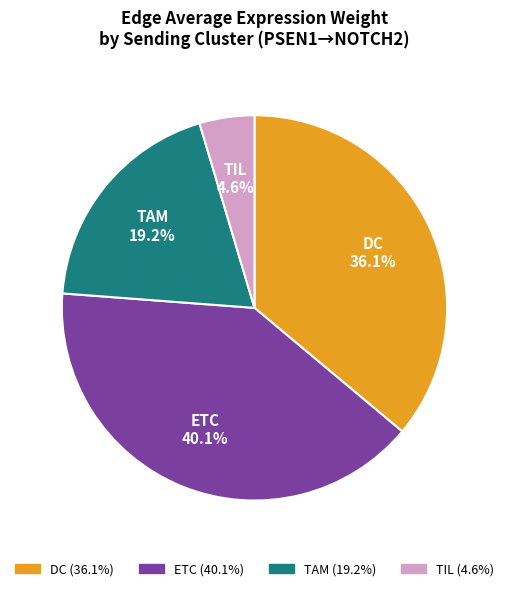

What is the largest slice in the pie chart?

ETC